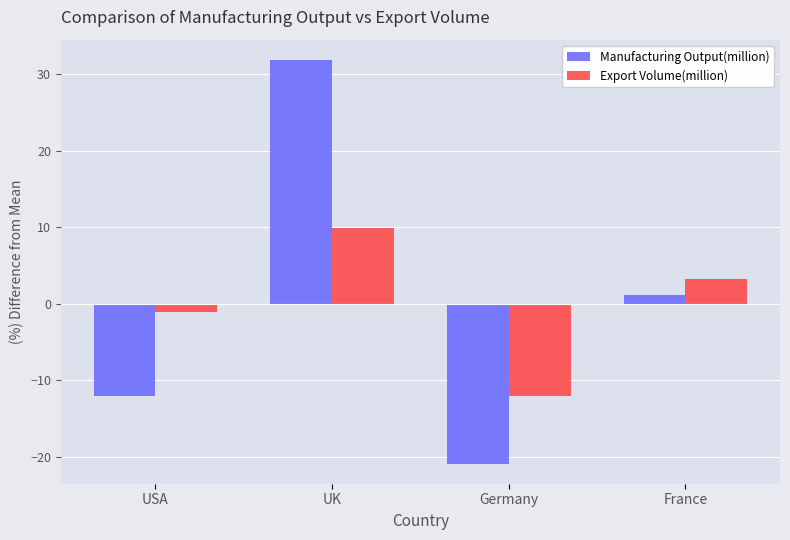

What is the label of the 3rd bar from the right?

UK